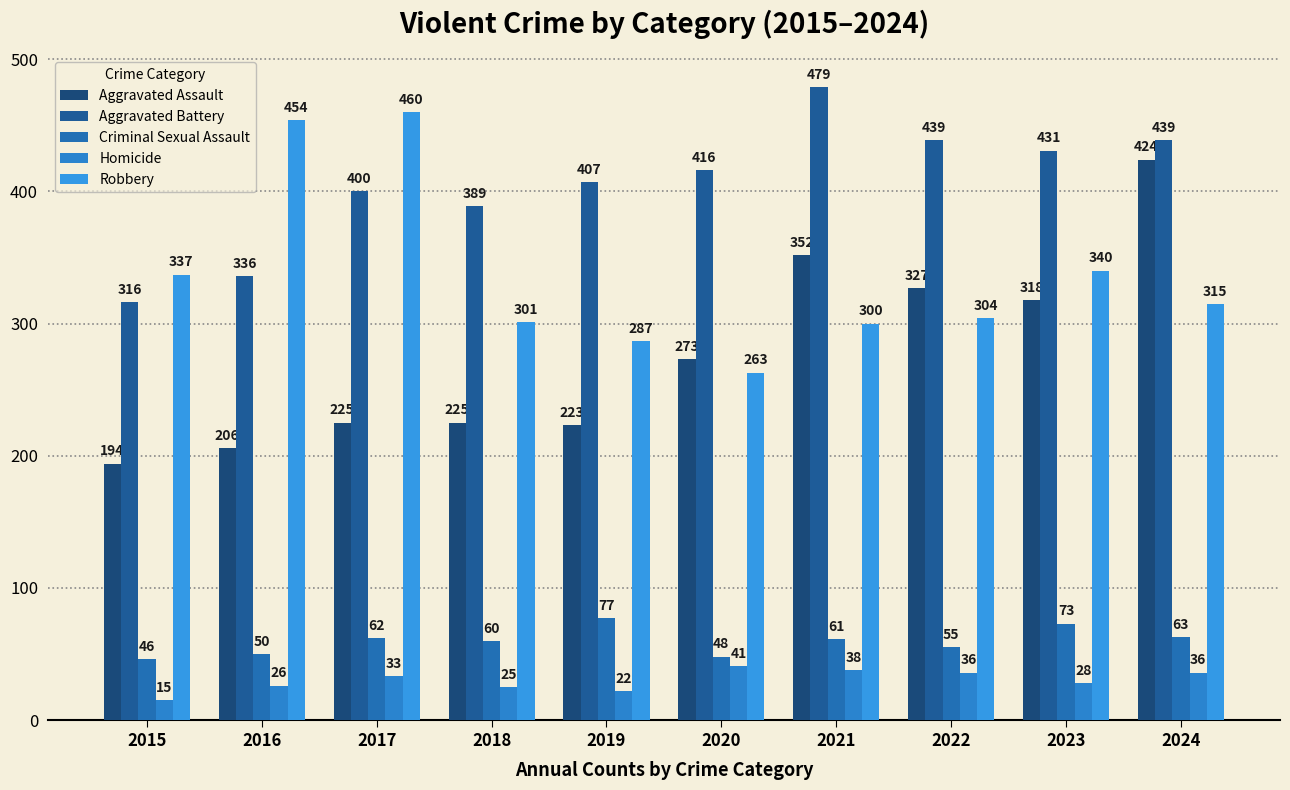

Rank the series by their maximum value, from lowest to highest.

Homicide, Criminal Sexual Assault, Aggravated Assault, Robbery, Aggravated Battery